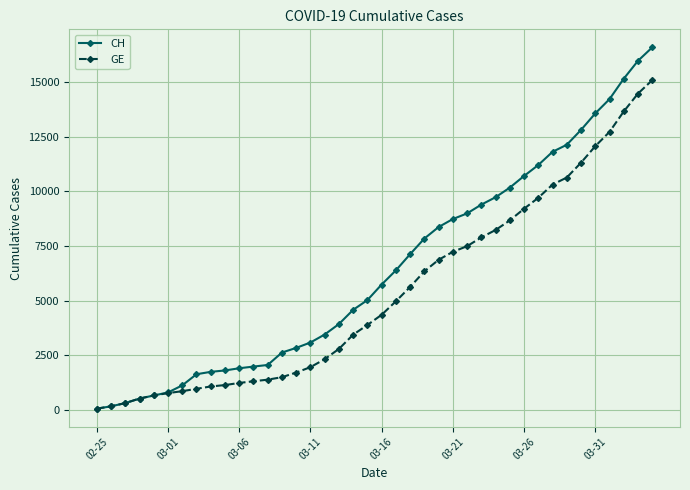

Which series has the widest spread of values?

CH